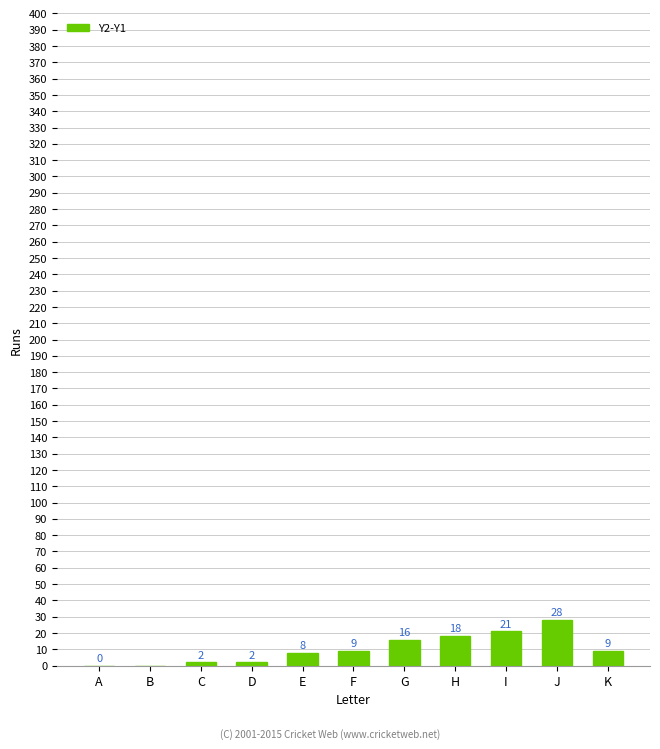

Reading left to right, list all the values displayed in this chart.

A=0	B=-1	C=2	D=2	E=8	F=9	G=16	H=18	I=21	J=28	K=9